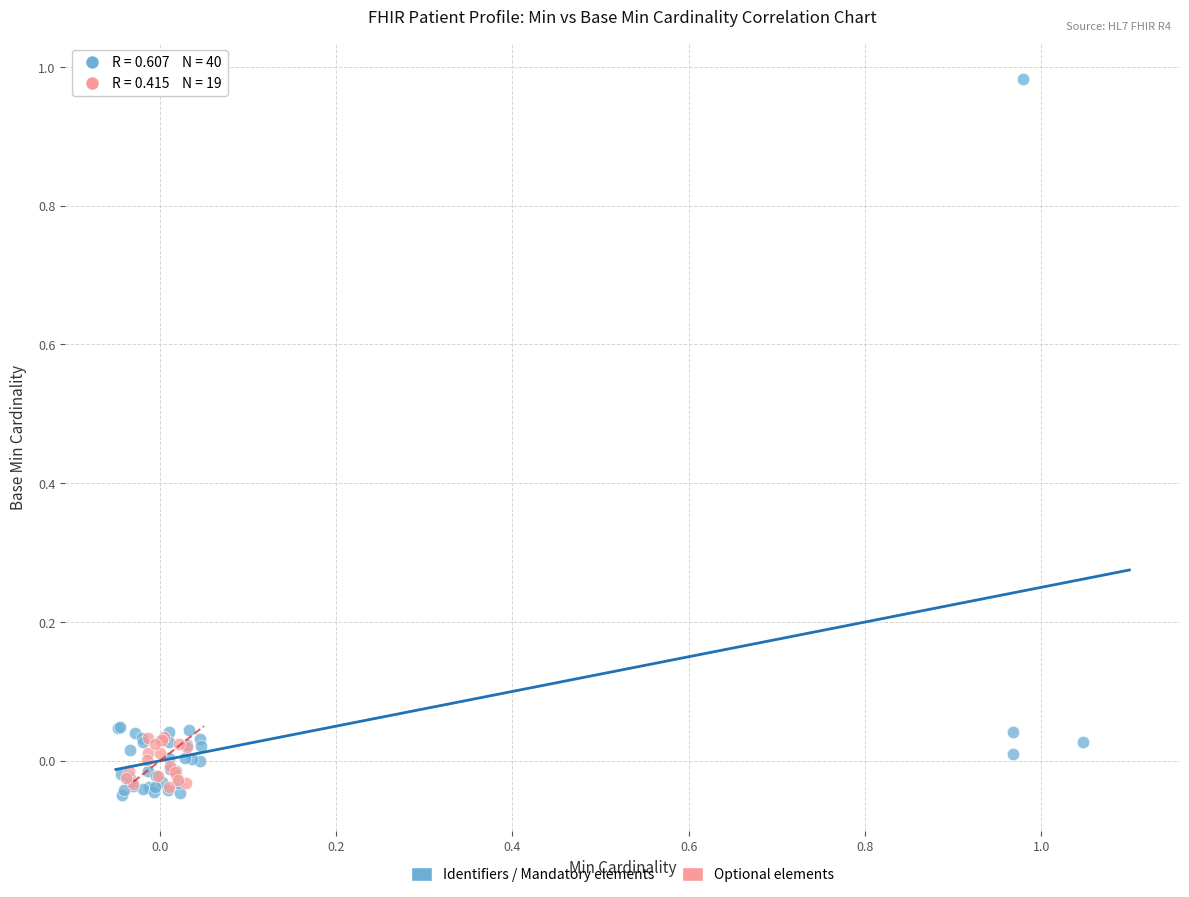

Which series contains the highest Y value?

Identifiers / Mandatory elements